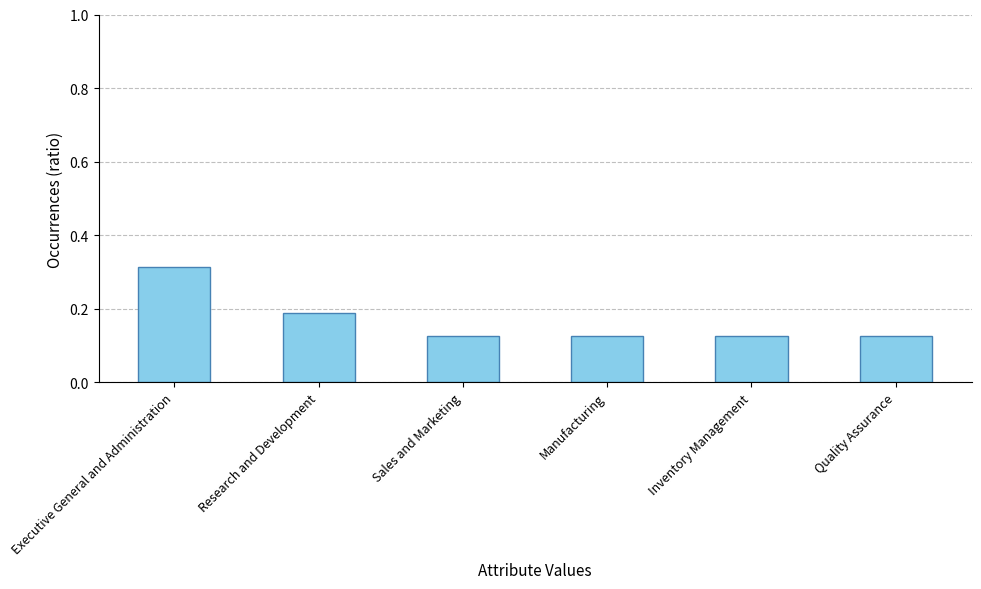

Is it true that the value at Executive General and Administration is 0.2?

False